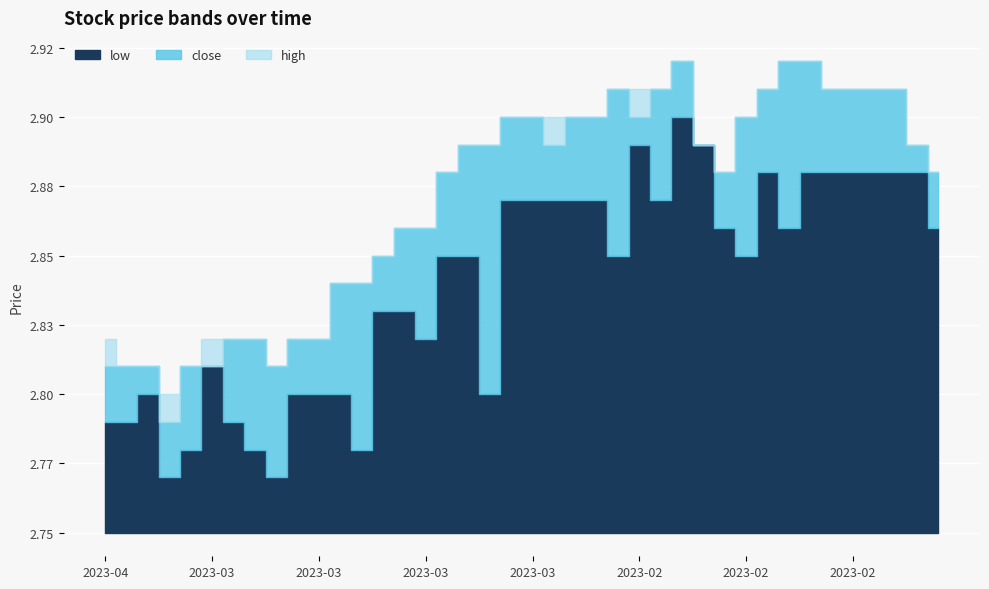

Reading left to right, list all the values displayed in this chart.

low: 2.8	2.8	2.8	2.8	2.8	2.8	2.8	2.8	2.8	2.8	2.8	2.8	2.8	2.8	2.8	2.8	2.9	2.9	2.8	2.9	2.9	2.9	2.9	2.9	2.9	2.9	2.9	2.9	2.9	2.9	2.9	2.9	2.9	2.9	2.9	2.9	2.9	2.9	2.9	2.9
close: 2.8	2.8	2.8	2.8	2.8	2.8	2.8	2.8	2.8	2.8	2.8	2.8	2.8	2.9	2.9	2.9	2.9	2.9	2.9	2.9	2.9	2.9	2.9	2.9	2.9	2.9	2.9	2.9	2.9	2.9	2.9	2.9	2.9	2.9	2.9	2.9	2.9	2.9	2.9	2.9
high: 2.8	2.8	2.8	2.8	2.8	2.8	2.8	2.8	2.8	2.8	2.8	2.8	2.8	2.9	2.9	2.9	2.9	2.9	2.9	2.9	2.9	2.9	2.9	2.9	2.9	2.9	2.9	2.9	2.9	2.9	2.9	2.9	2.9	2.9	2.9	2.9	2.9	2.9	2.9	2.9